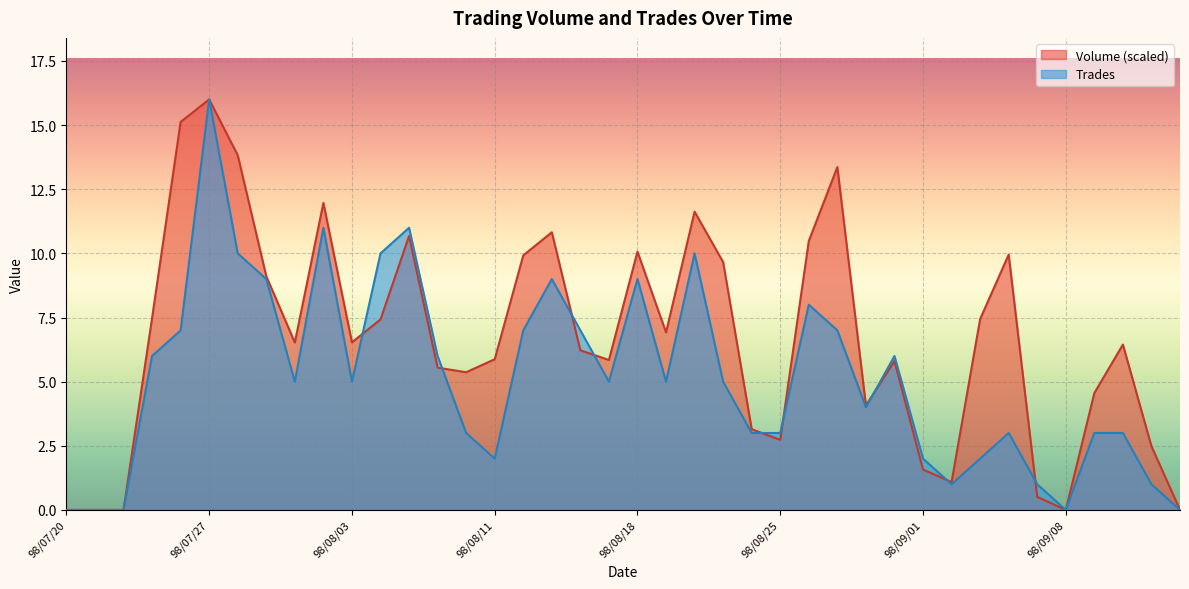

How many lines are shown in the chart?

2